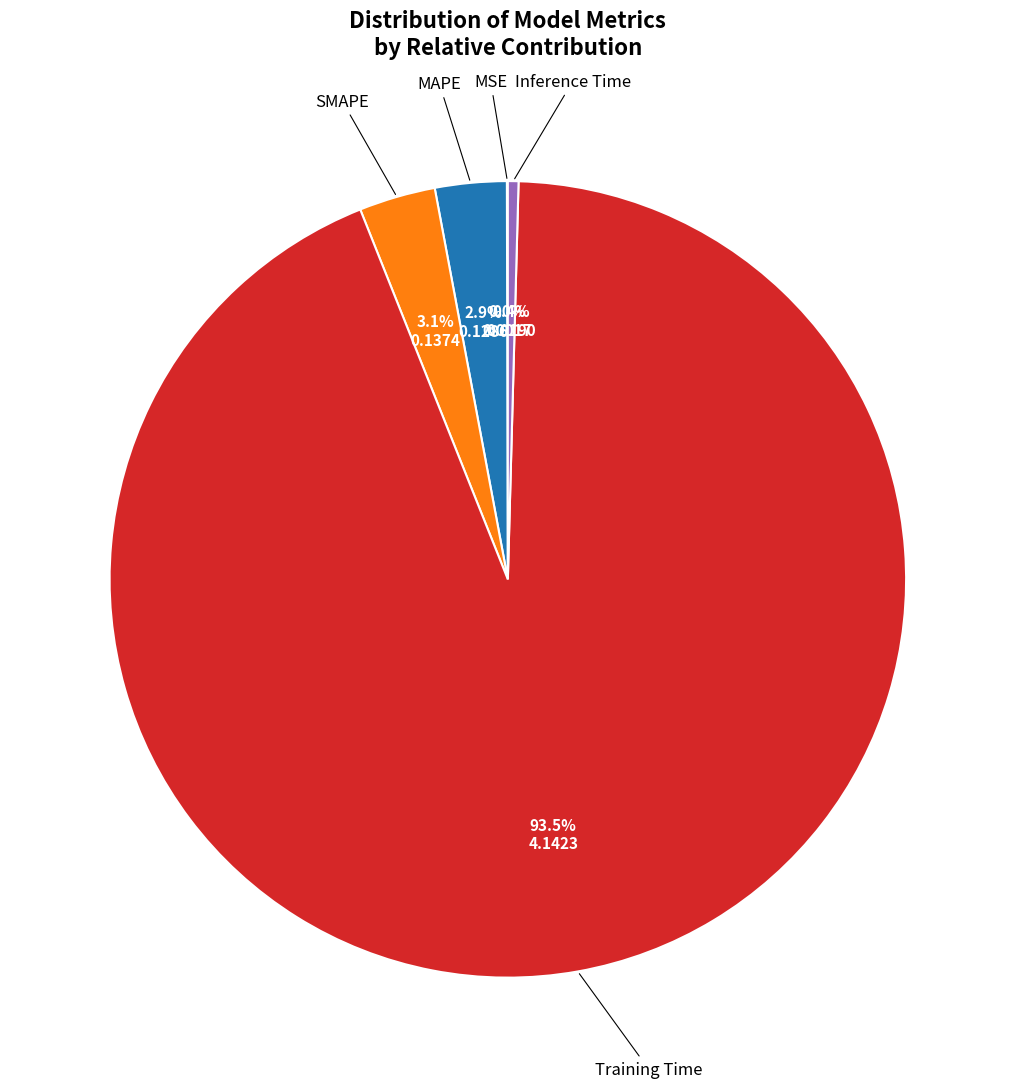

Does any single category account for the majority?

Yes